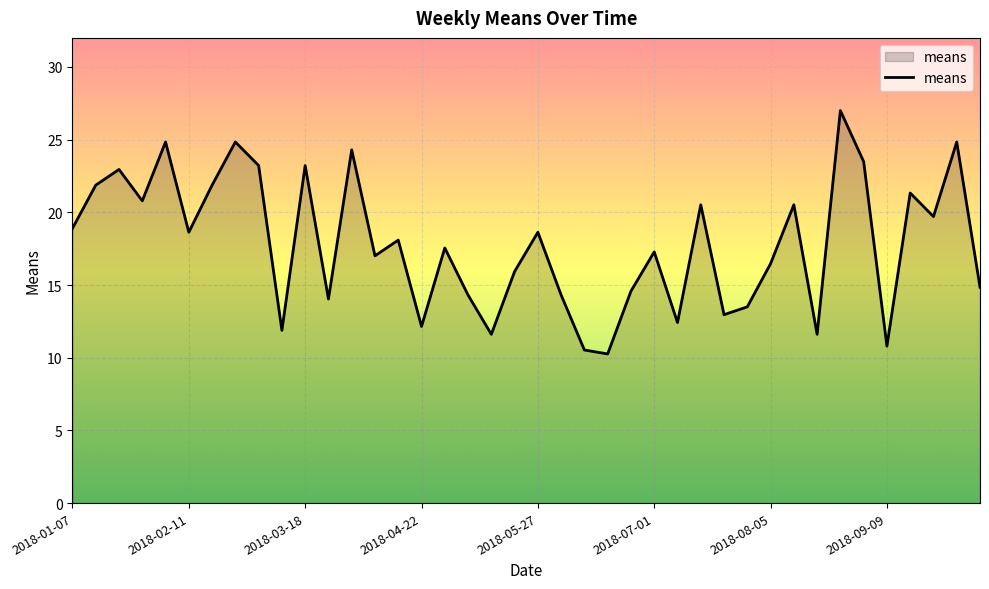

True or false: there are more than 1 points higher than both neighbors.

True